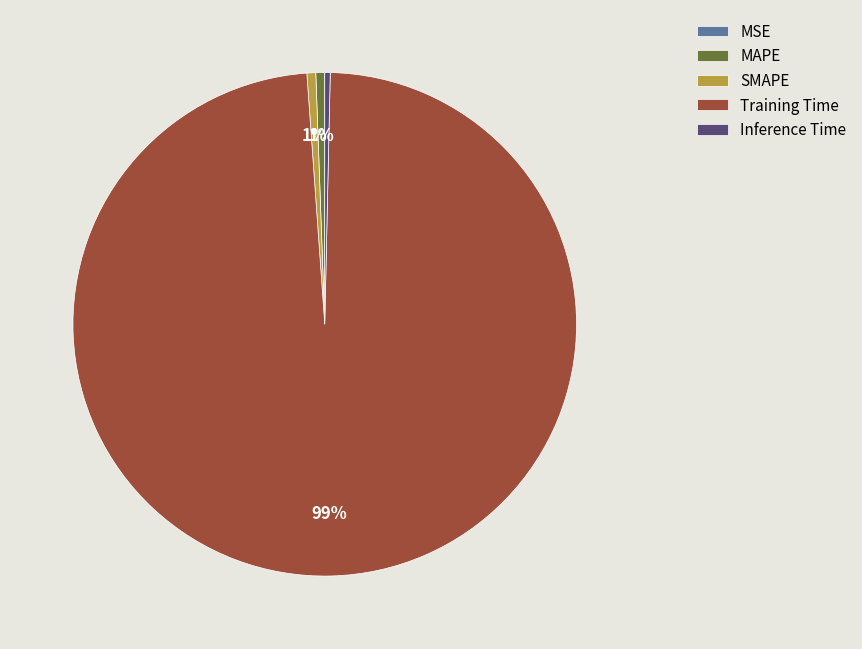

Is the sum of SMAPE and MAPE greater than half?

No